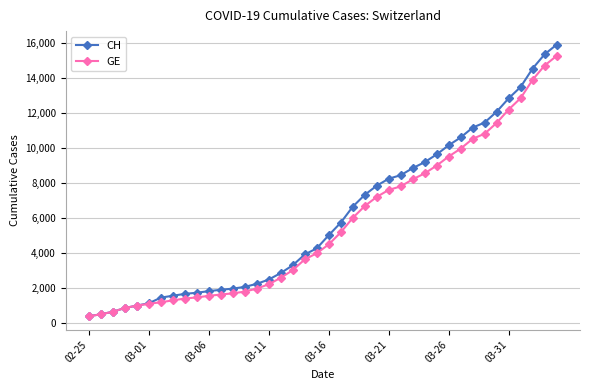

What is the lowest value of the GE series?

375